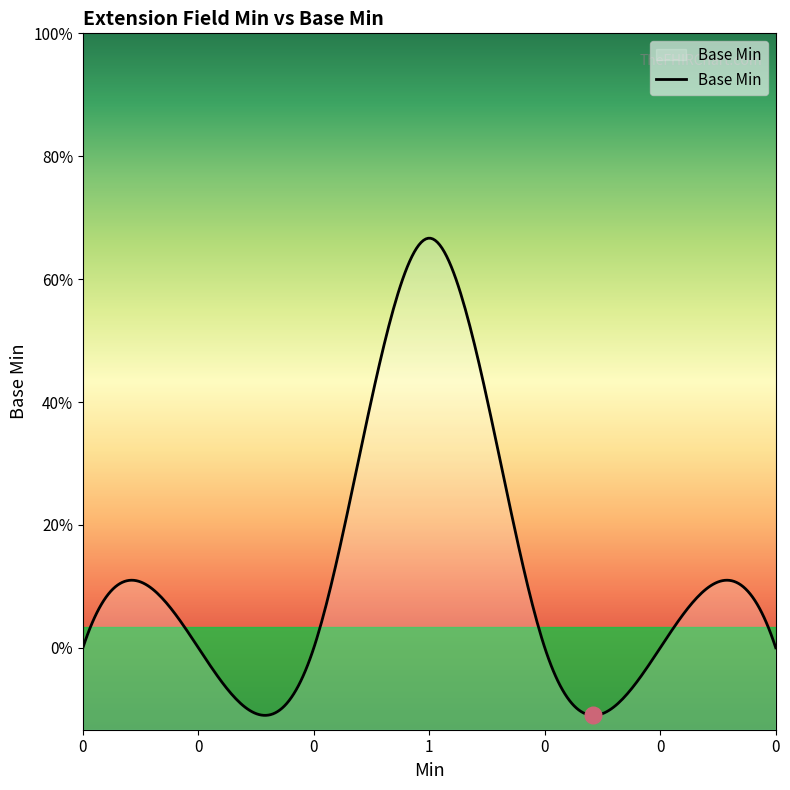

Rank the categories by value from highest to lowest.

1, 0, 0, 0, 0, 0, 0